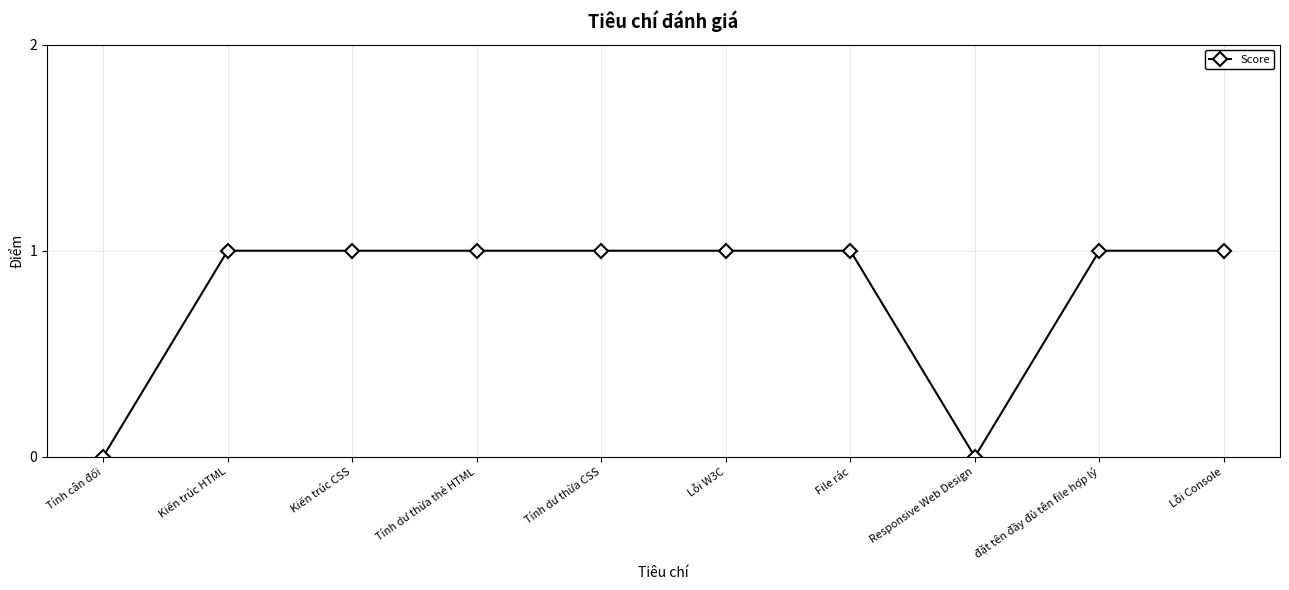

The value at Kiến trúc HTML is 1. True or false?

True